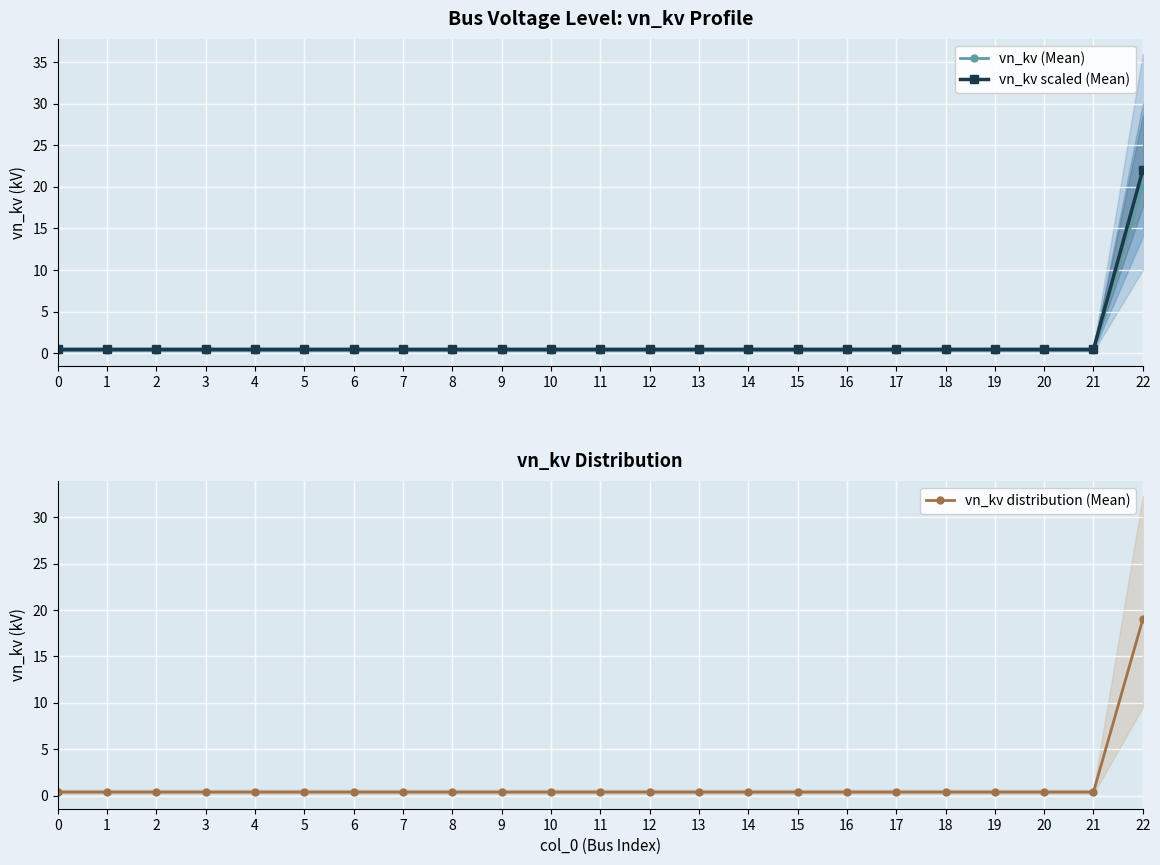

Between 3 and 10, which is larger?

3